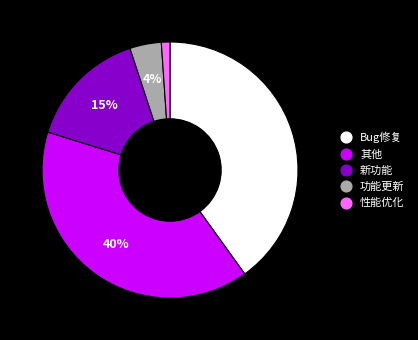

What is the ratio of the value at 其他 to the value at Bug修复?

1.0